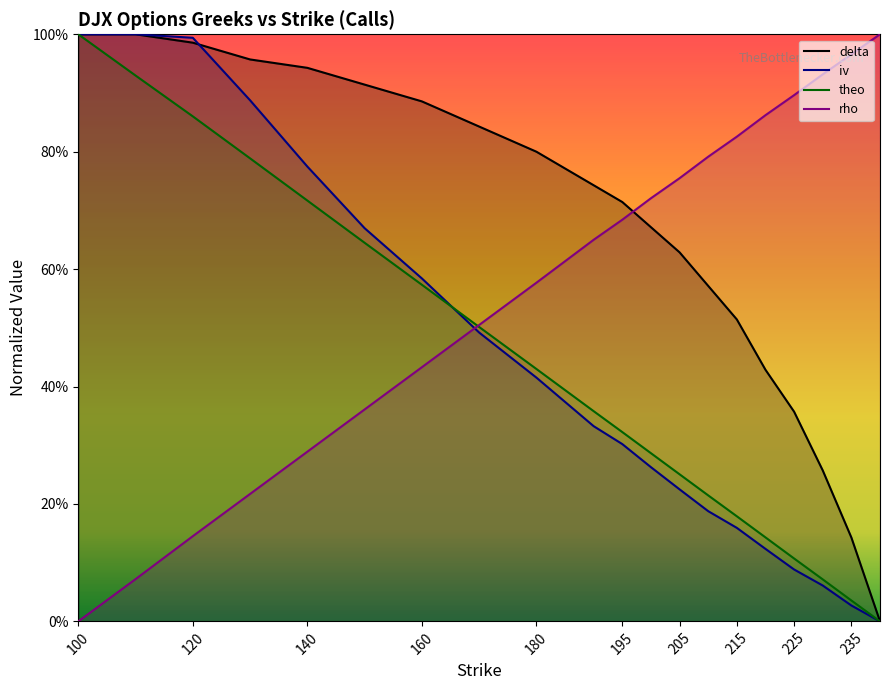

The value of delta at 210 is 0.6. True or false?

True